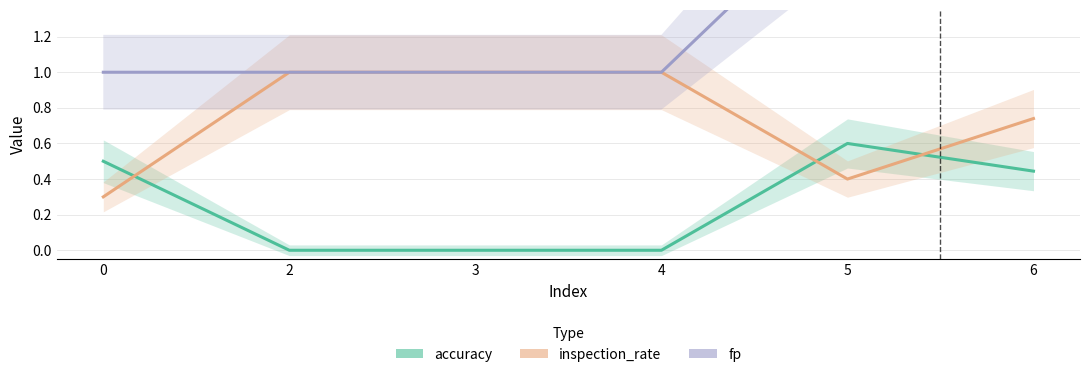

How many positive values does the accuracy series have?

3